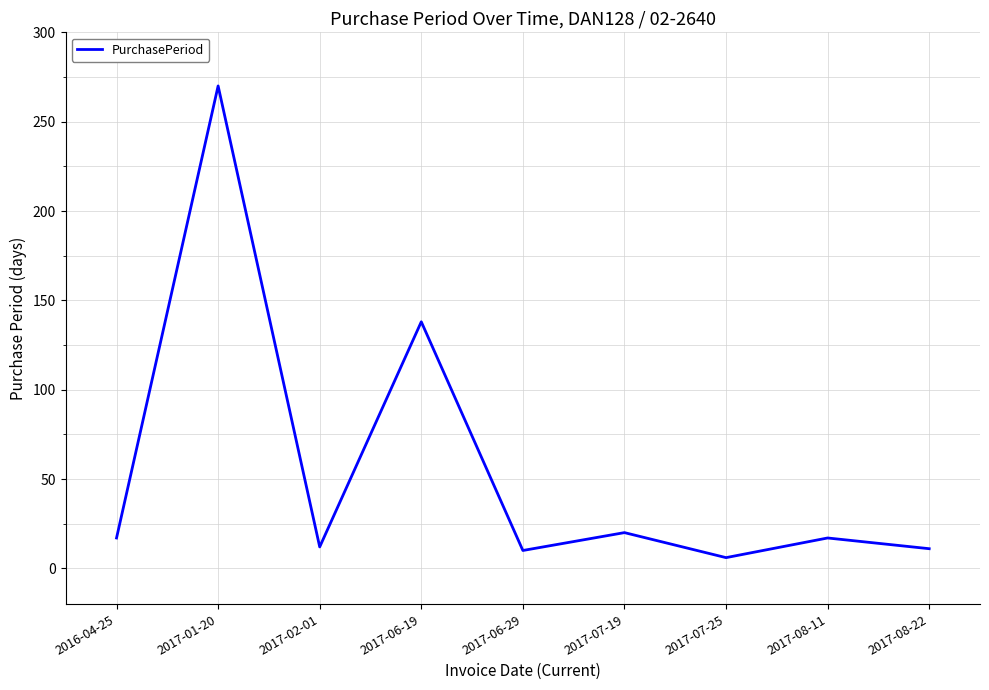

What is the change in value from 2016-04-25 to 2017-08-22?

-6